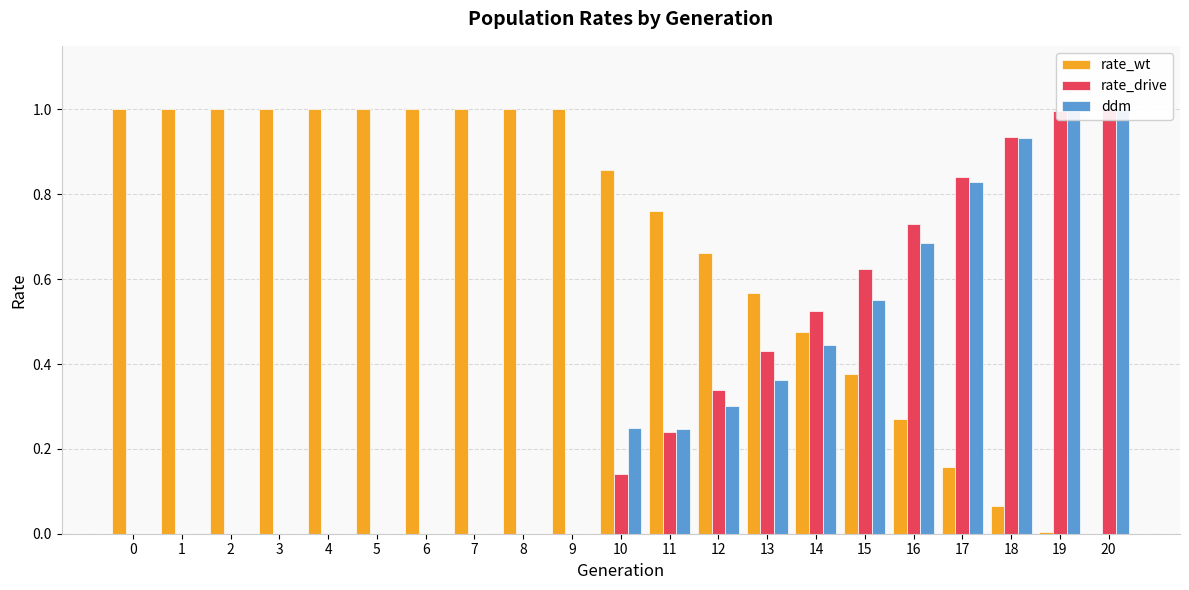

At which category does the chart reach its minimum across all series?

20